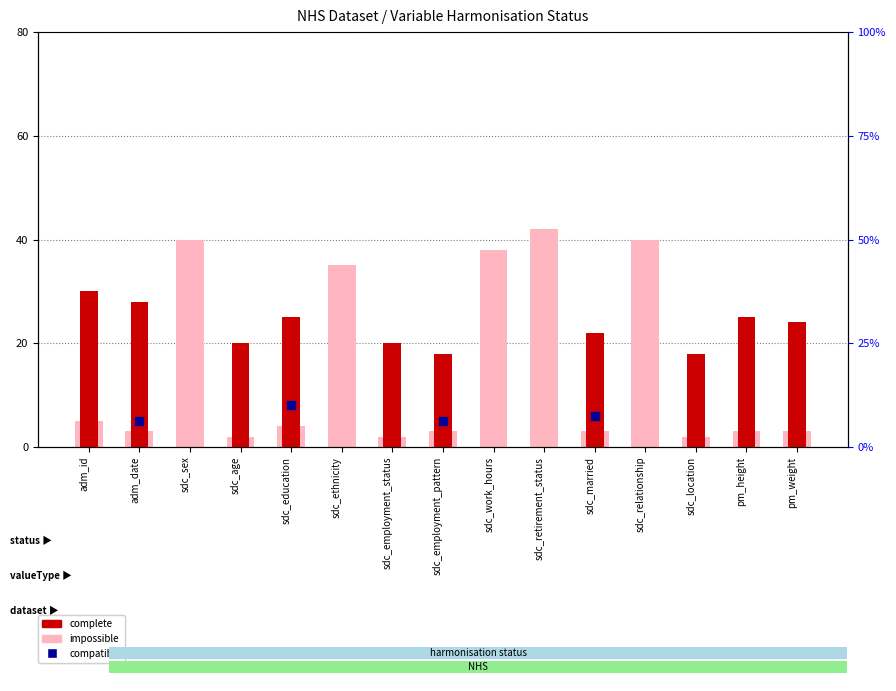

At how many categories does at least one series exceed 9?

15